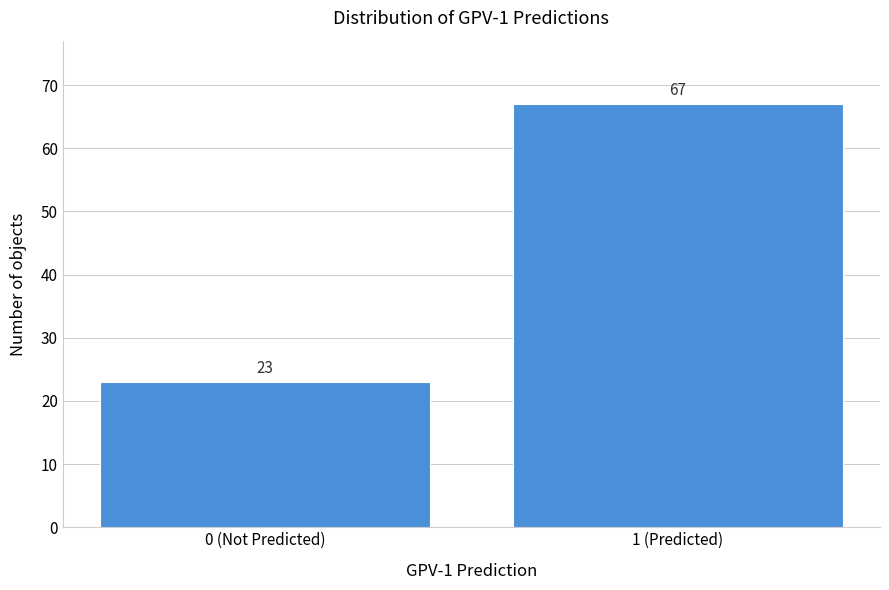

Reading left to right, what are all the values shown in this chart?

0 (Not Predicted)=23	1 (Predicted)=67